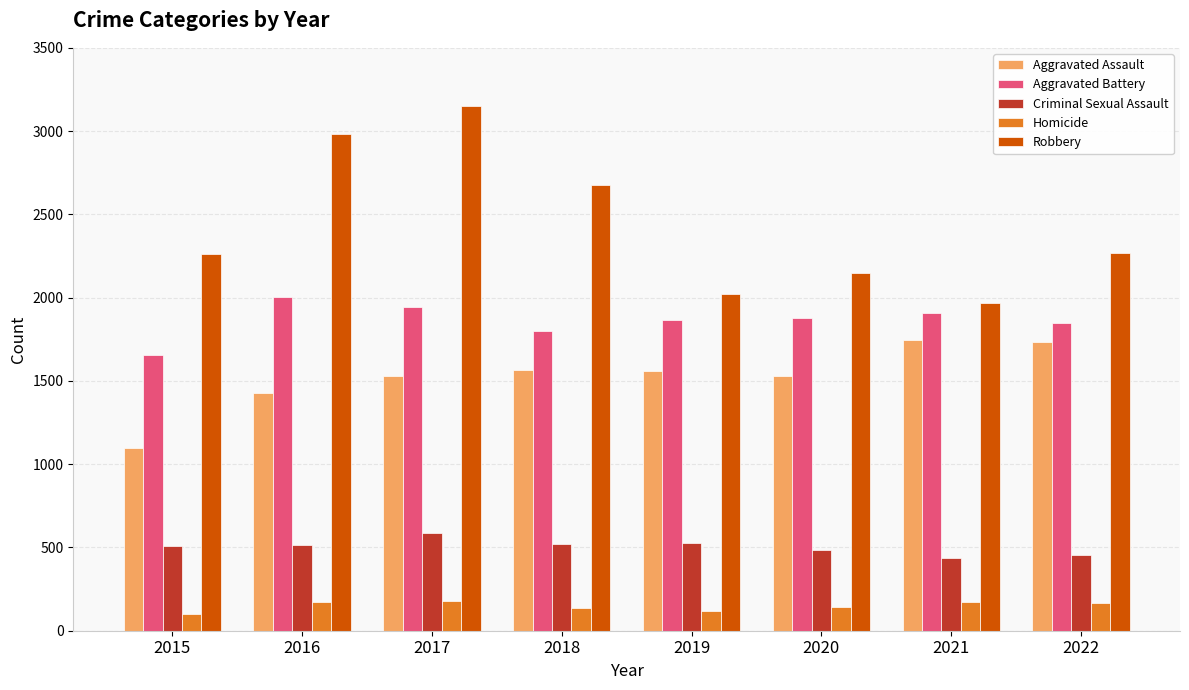

What is the highest value of the Robbery series?

3149